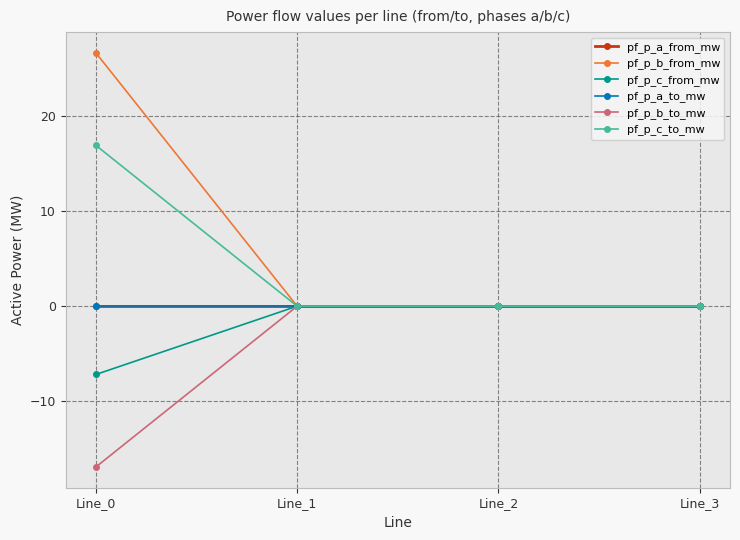

What is the difference between the maximum and minimum values in the pf_p_c_to_mw series?

16.9